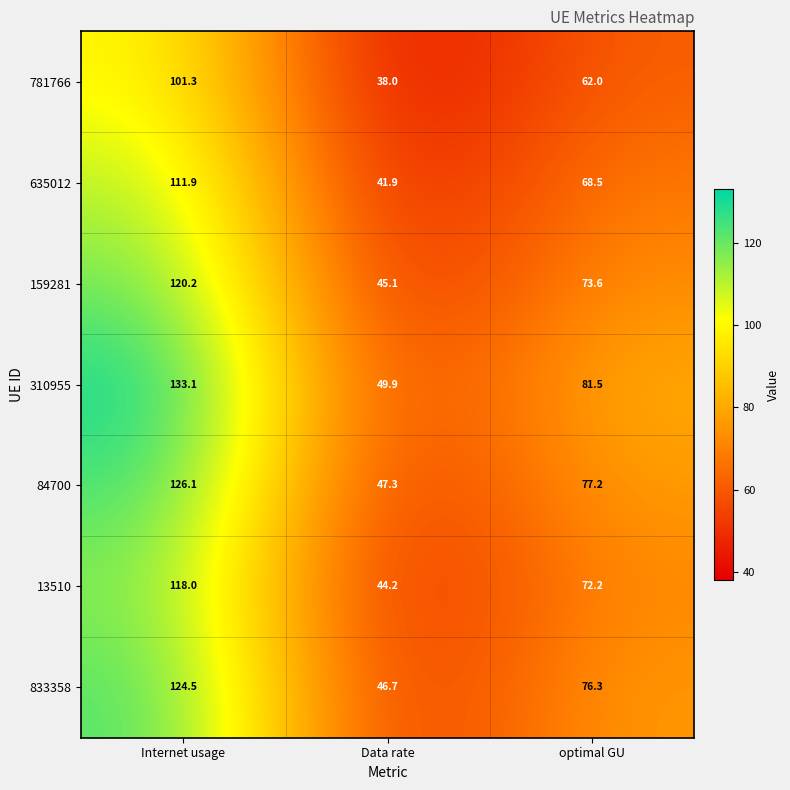

What is the minimum value shown in the chart?

38.0